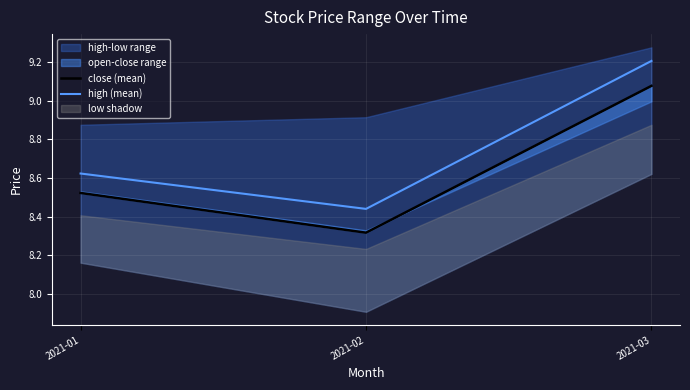

What is the sum of the high (mean) values at 2021-03 and 2021-01?

17.8